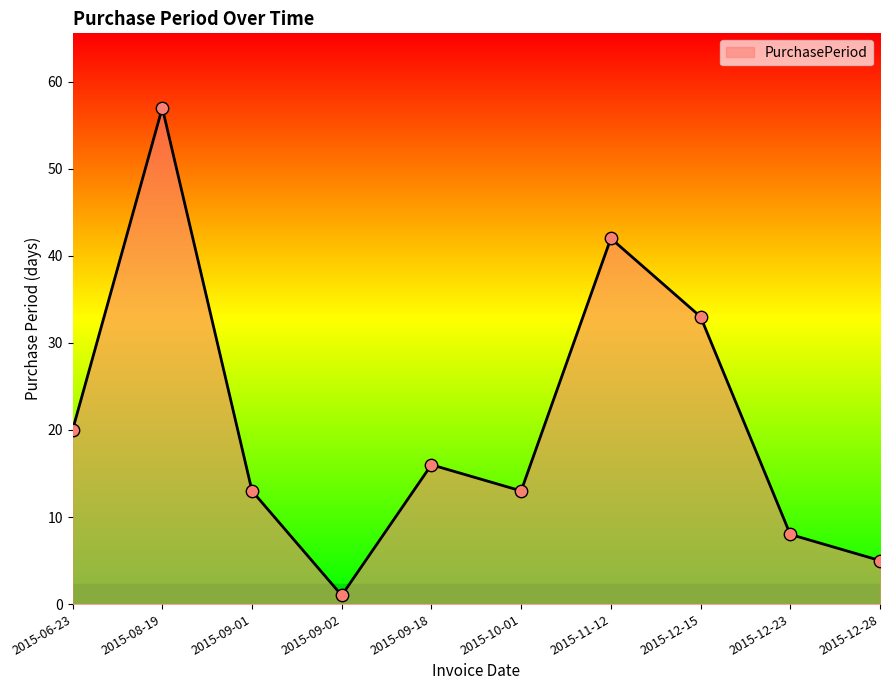

Which has a higher value, 2015-06-23 or 2015-12-23?

2015-06-23